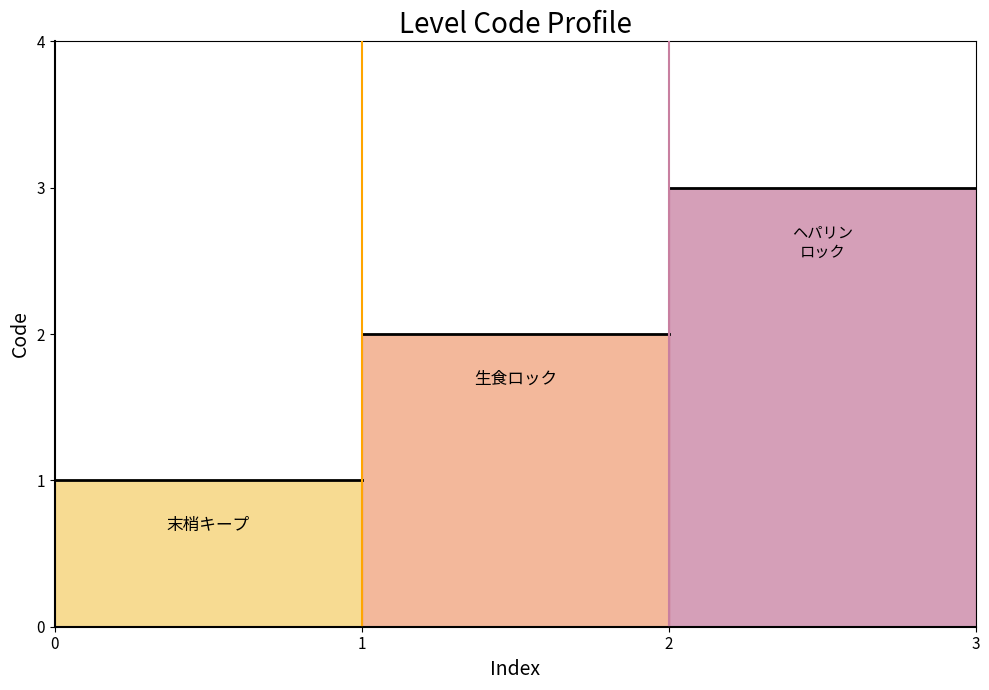

Count the number of values greater than 2.

1